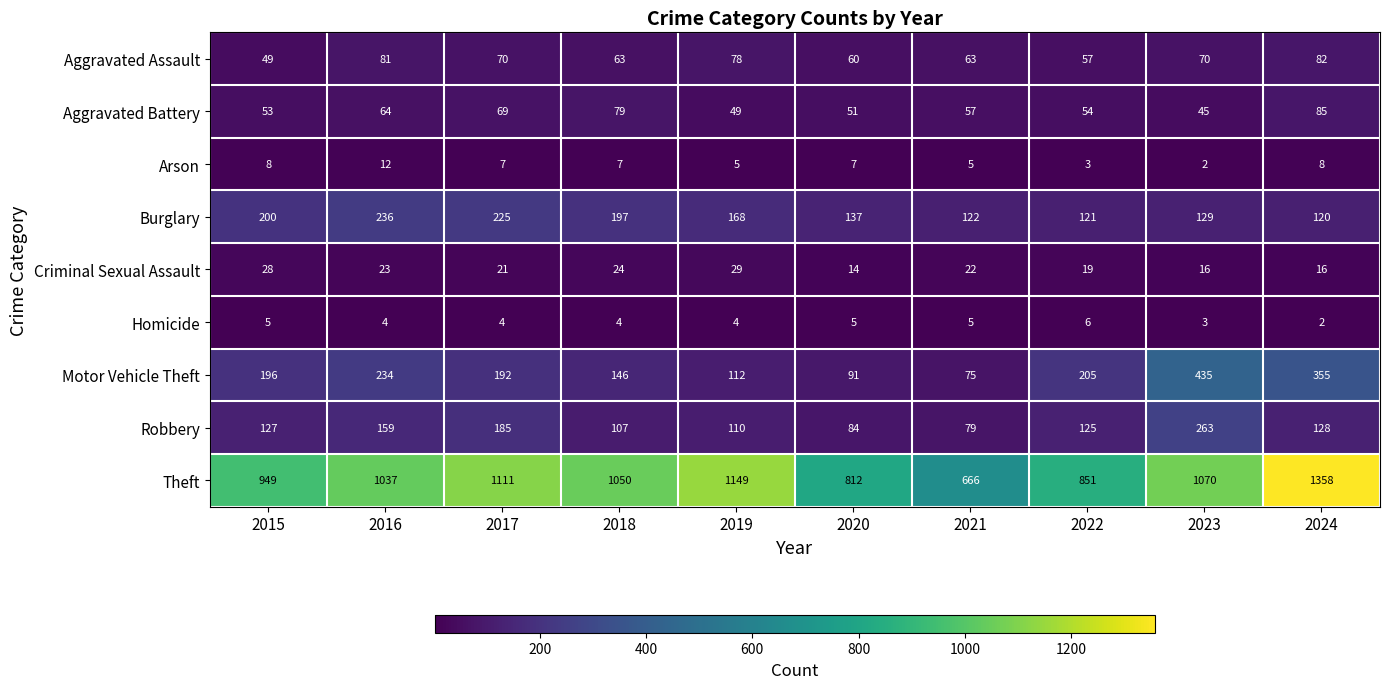

Which series changed the most between 2015 and 2017?

Theft